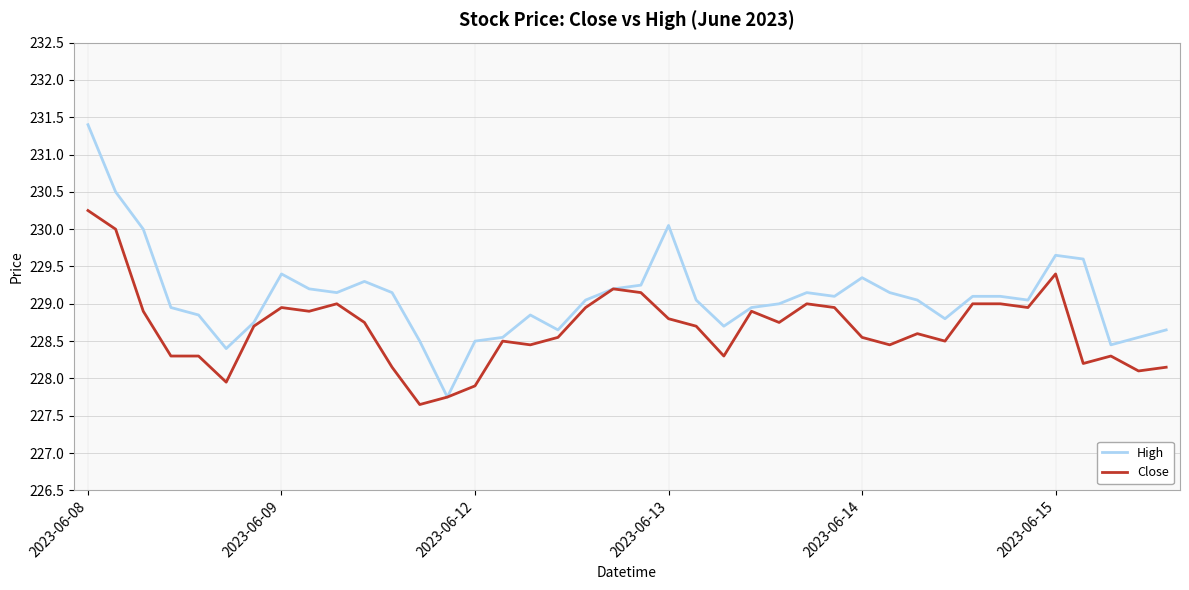

What is the minimum value shown in the chart?

227.6